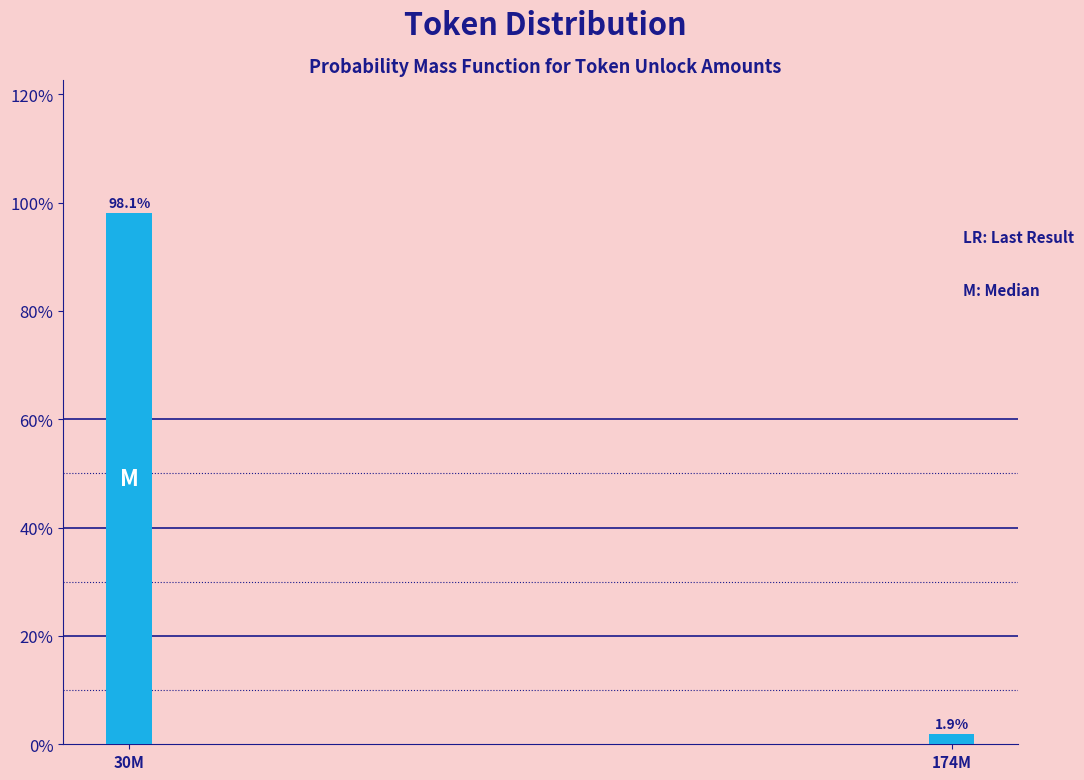

Reading left to right, list all the values displayed in this chart.

98.1	1.9